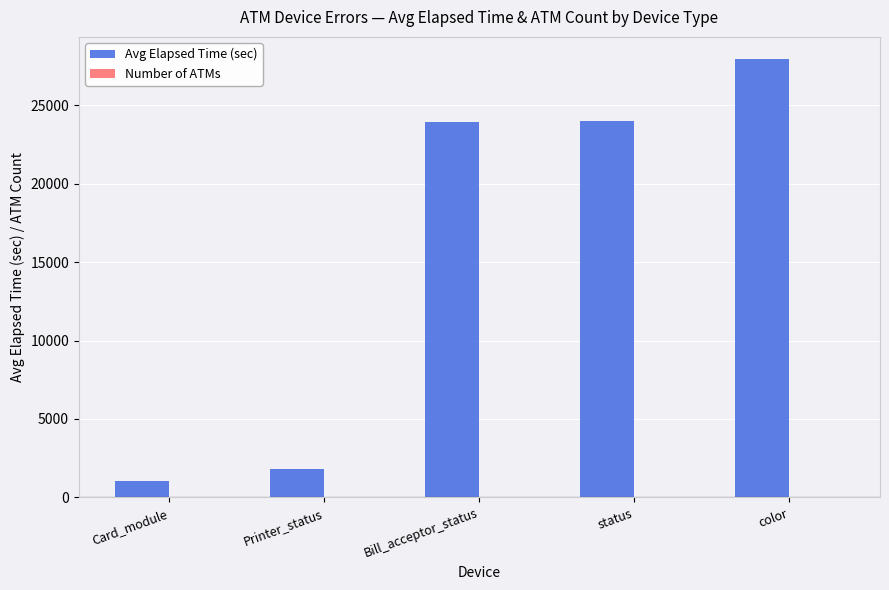

At which category is the sum across all series the highest?

color